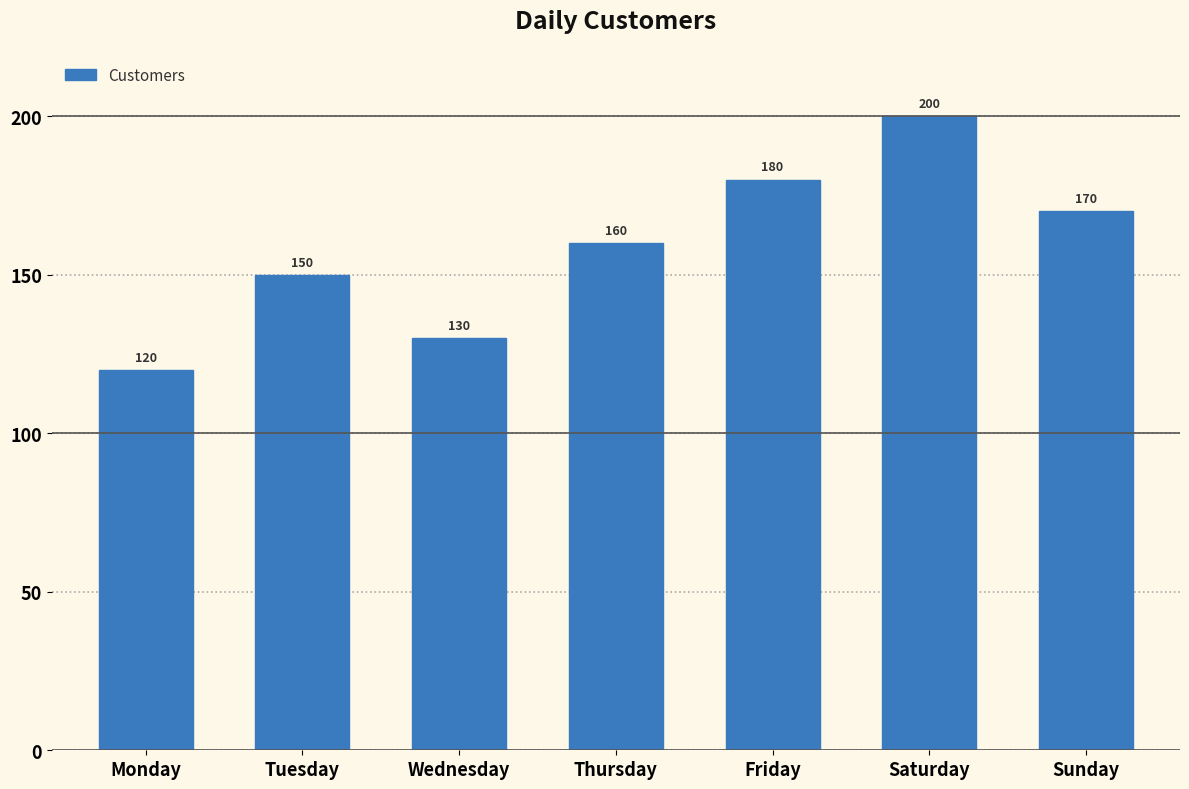

How many values are below 160?

3